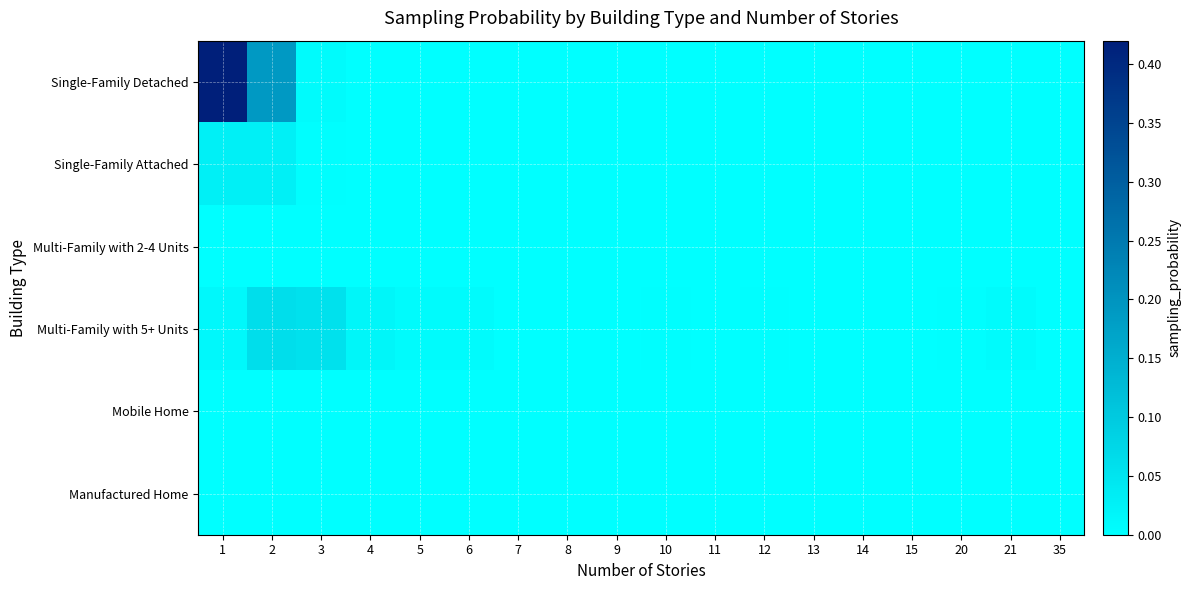

Reading left to right, what are all the values shown in this chart?

Single-Family Detached: 1=0.4	2=0.2	3=0.0	4=0.0	5=0.0	6=0.0	7=0.0	8=0.0	9=0.0	10=0.0	11=0.0	12=0.0	13=0.0	14=0.0	15=0.0	20=0.0	21=0.0	35=0.0
Single-Family Attached: 1=0.0	2=0.0	3=0.0	4=0.0	5=0.0	6=0.0	7=0.0	8=0.0	9=0.0	10=0.0	11=0.0	12=0.0	13=0.0	14=0.0	15=0.0	20=0.0	21=0.0	35=0.0
Multi-Family with 2-4 Units: 1=0.0	2=0.0	3=0.0	4=0.0	5=0.0	6=0.0	7=0.0	8=0.0	9=0.0	10=0.0	11=0.0	12=0.0	13=0.0	14=0.0	15=0.0	20=0.0	21=0.0	35=0.0
Multi-Family with 5+ Units: 1=0.0	2=0.1	3=0.1	4=0.0	5=0.0	6=0.0	7=0.0	8=0.0	9=0.0	10=0.0	11=0.0	12=0.0	13=0.0	14=0.0	15=0.0	20=0.0	21=0.0	35=0.0
Mobile Home: 1=0.0	2=0.0	3=0.0	4=0.0	5=0.0	6=0.0	7=0.0	8=0.0	9=0.0	10=0.0	11=0.0	12=0.0	13=0.0	14=0.0	15=0.0	20=0.0	21=0.0	35=0.0
Manufactured Home: 1=0.0	2=0.0	3=0.0	4=0.0	5=0.0	6=0.0	7=0.0	8=0.0	9=0.0	10=0.0	11=0.0	12=0.0	13=0.0	14=0.0	15=0.0	20=0.0	21=0.0	35=0.0